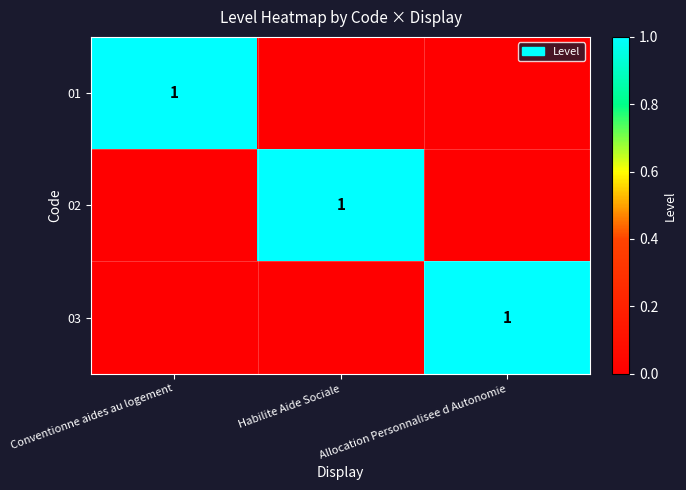

The value of 02 at Habilite Aide Sociale is 0. True or false?

False